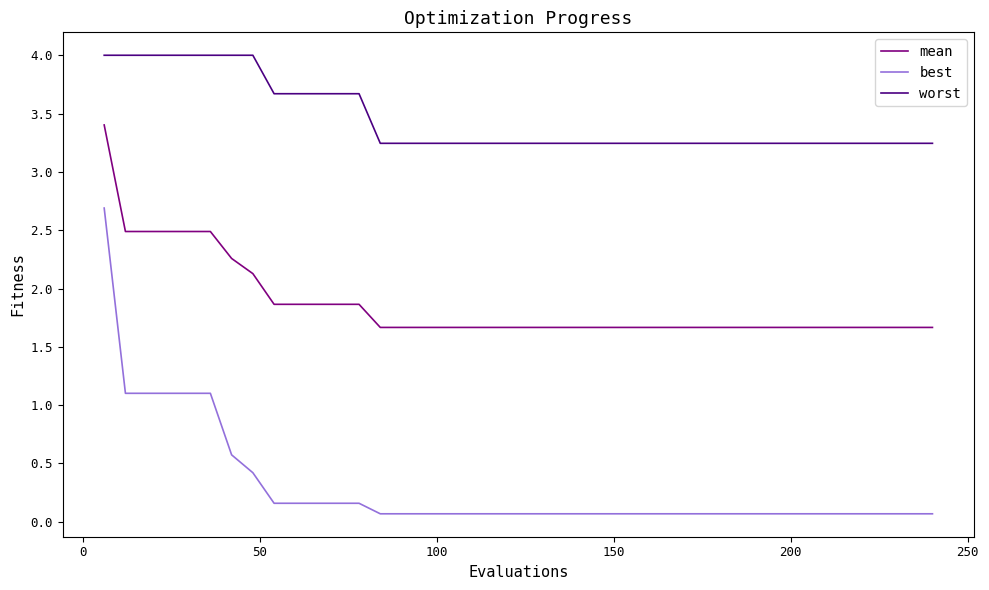

How many lines are shown in the chart?

3